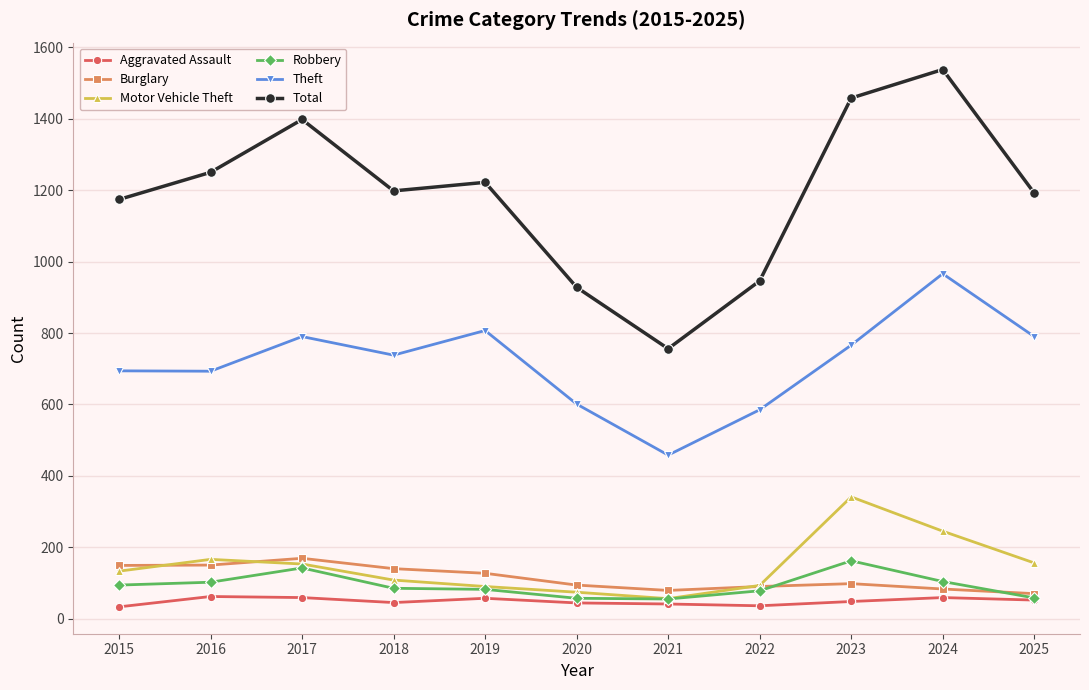

What is the average value of the Burglary series?

114